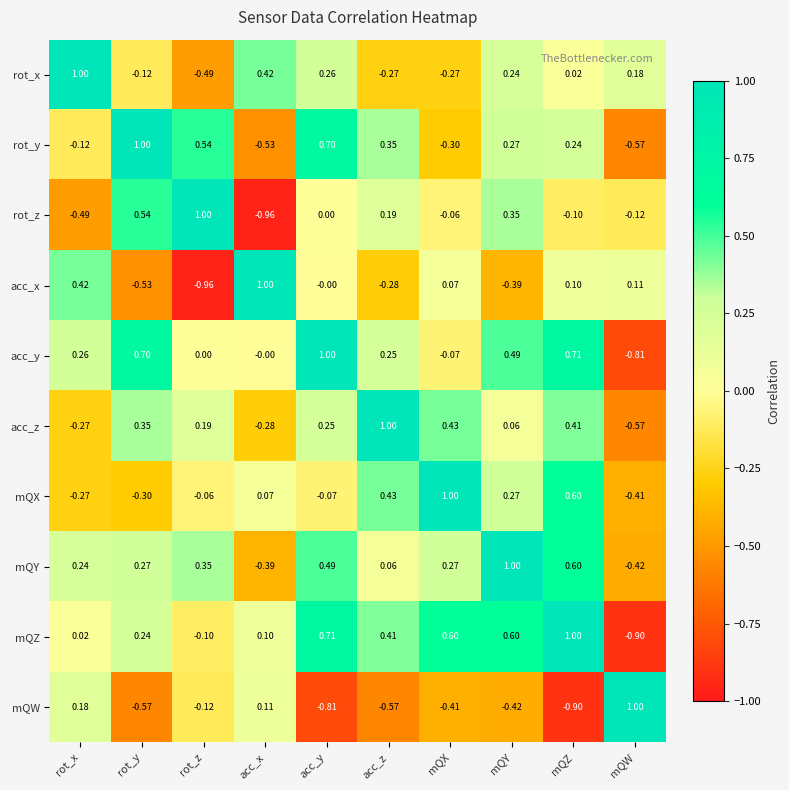

Which series has the largest total across all categories?

mQZ